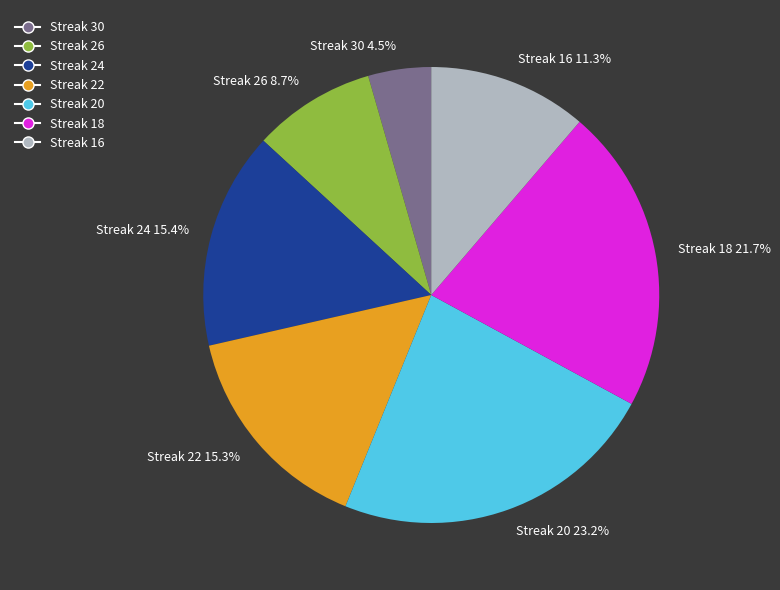

How much of the chart is everything except Streak 26?

91.3%